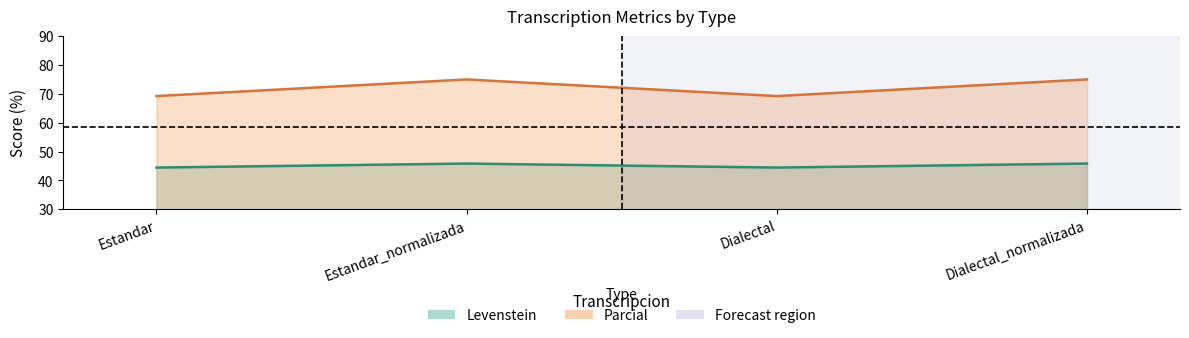

Reading right to left, what are all the values shown in this chart?

Levenstein: Dialectal_normalizada=45.8	Dialectal=44.4	Estandar_normalizada=45.8	Estandar=44.4
Parcial: Dialectal_normalizada=75.0	Dialectal=69.2	Estandar_normalizada=75.0	Estandar=69.2